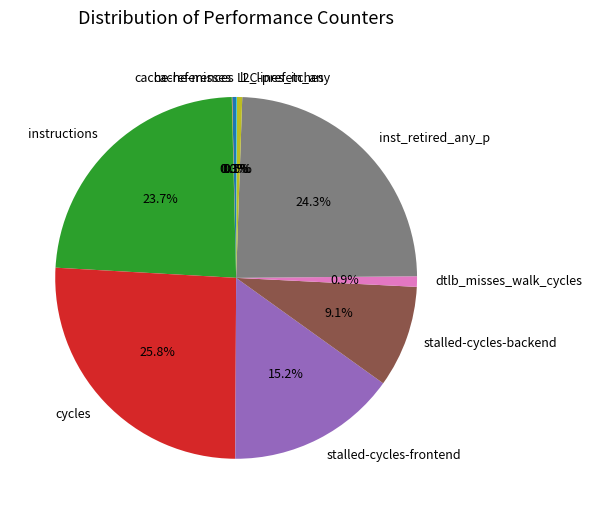

Which slice is the largest?

cycles